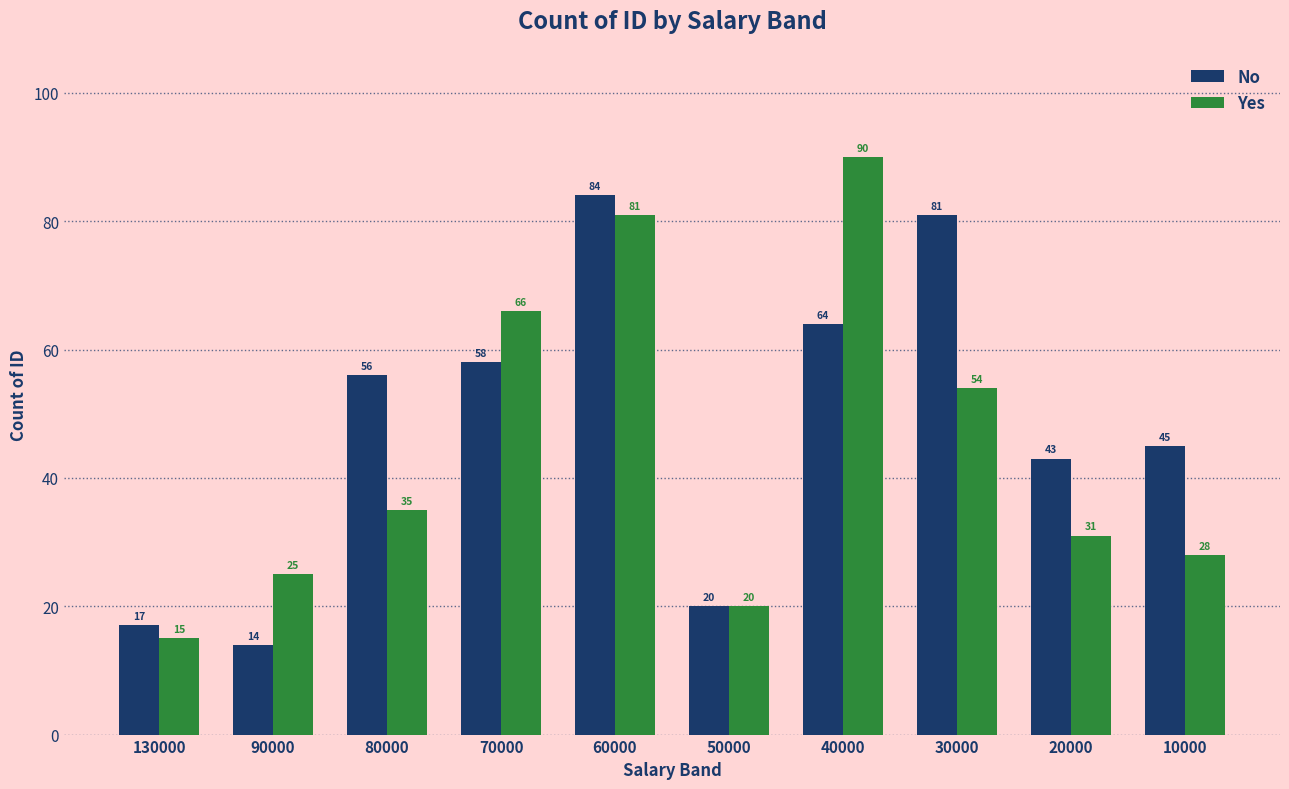

What is the approximate value of No at 40000, to the nearest 10?

60